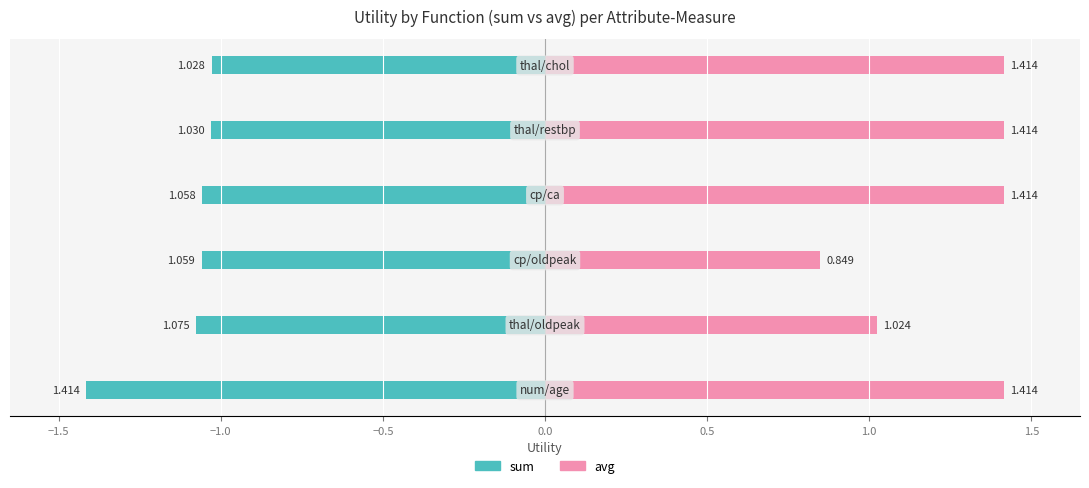

Between −1.0 and −2.0, which is larger?

−1.0